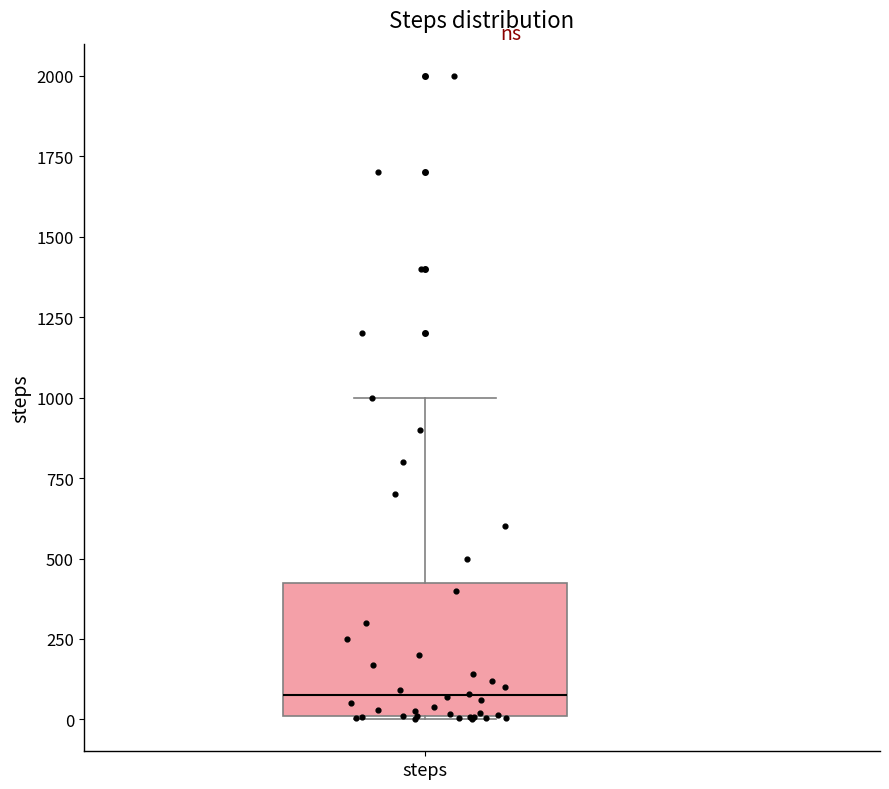

Where is the lower edge of the box for steps on the y-axis? The values are not printed on the chart, so give them approximately, as read against the axis.

0